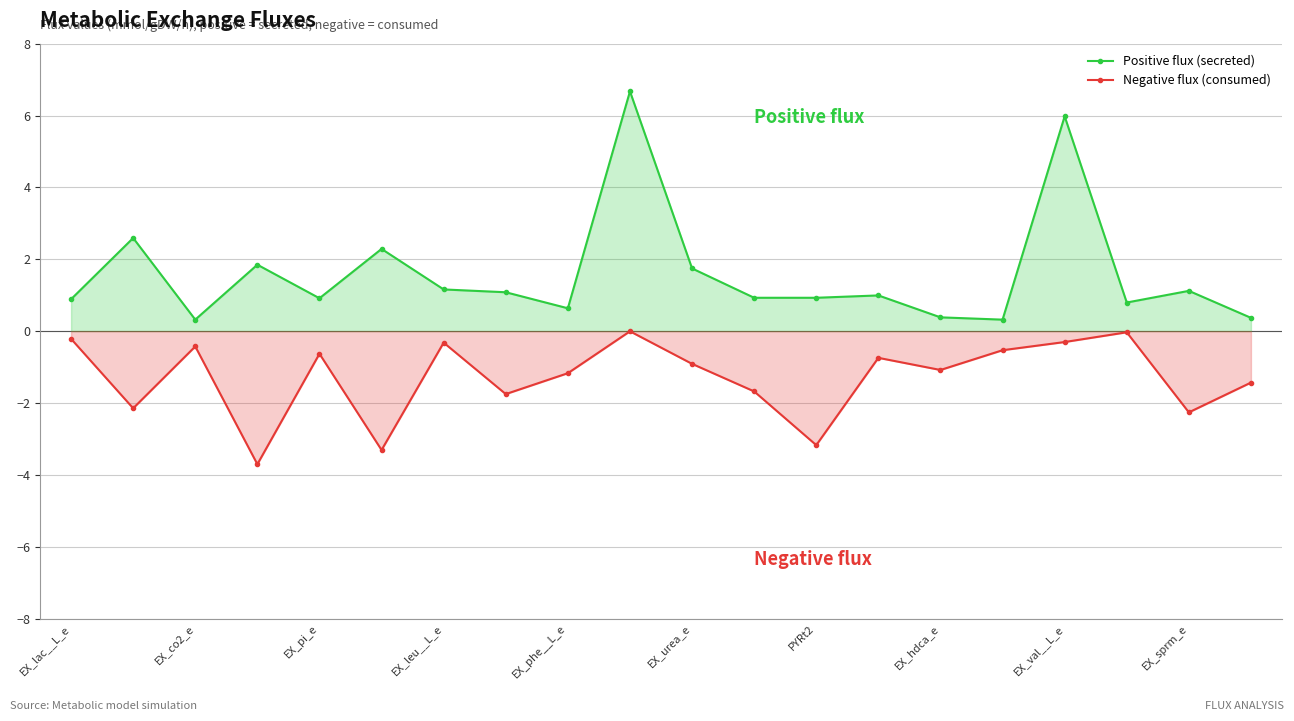

What is the minimum value shown in the chart?

-3.7